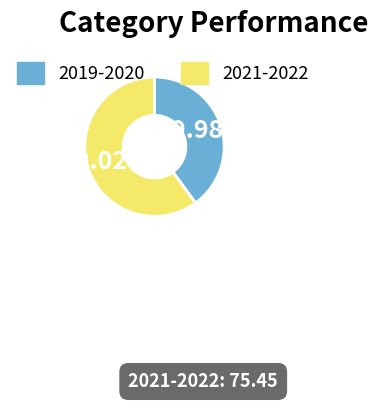

Does any single category account for the majority?

Yes